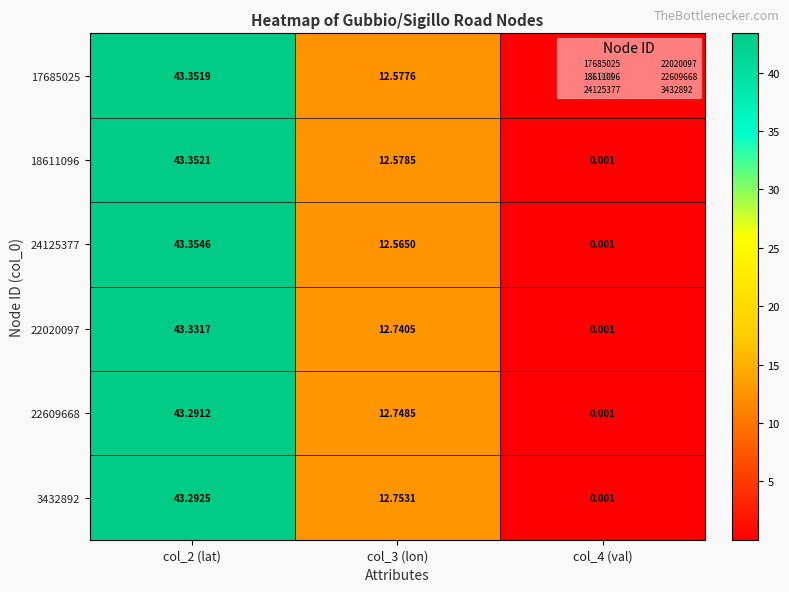

Is the value of 3432892 at col_3 (lon) greater than the value of 17685025 at col_4 (val)?

Yes